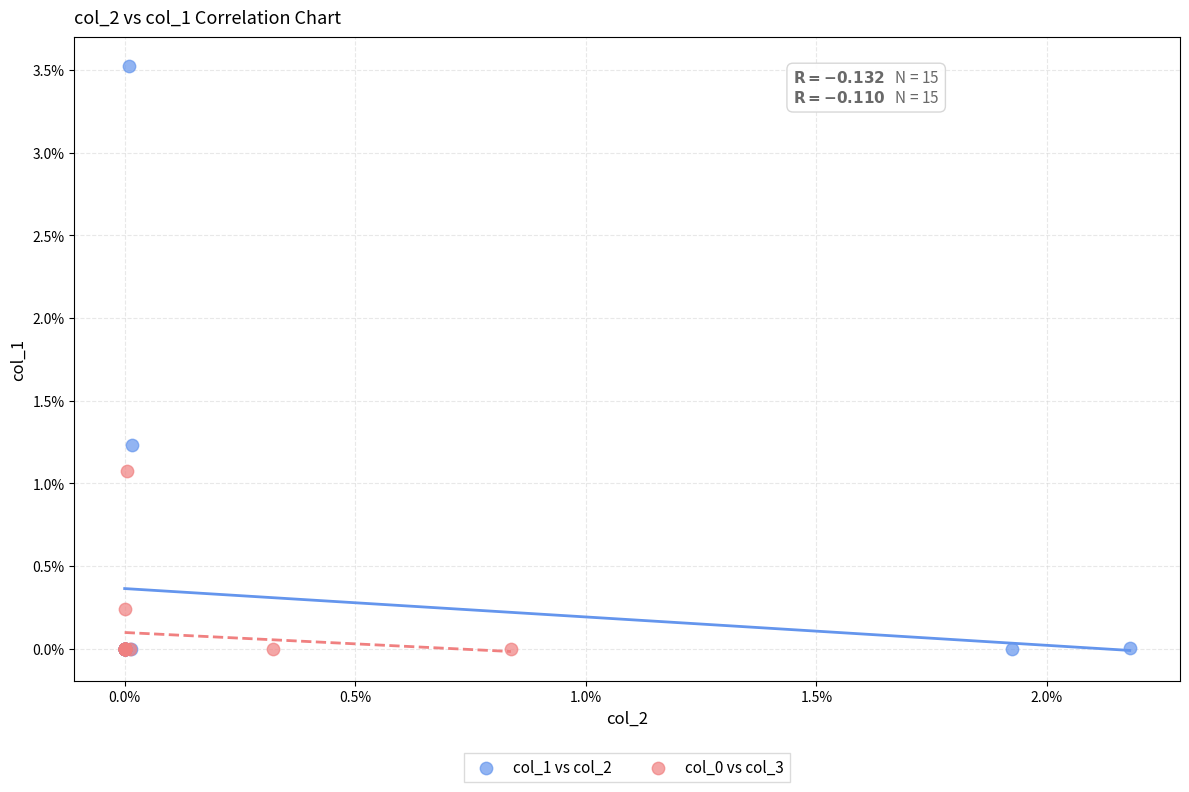

Which series has the largest Y range (max minus min)?

col_1 vs col_2